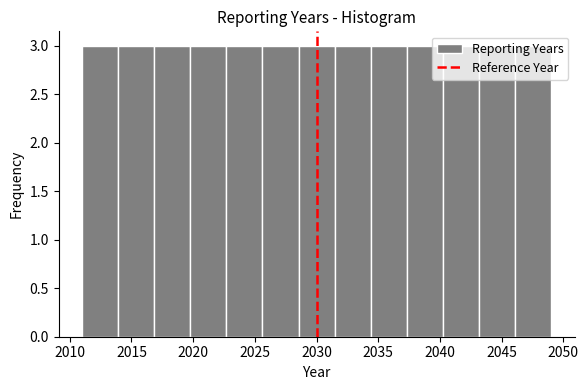

Reading left to right, transcribe this chart: for each bar, give the range it covers on the x-axis and its height. Neither the bar edges nor the heights are printed on the chart, so give them approximately, as read against the axes.

2011.0 to 2014.0: 3
2014.0 to 2017.0: 3
2017.0 to 2020.0: 3
2020.0 to 2022.5: 3
2022.5 to 2025.5: 3
2025.5 to 2028.5: 3
2028.5 to 2031.5: 3
2031.5 to 2034.5: 3
2034.5 to 2037.5: 3
2037.5 to 2040.0: 3
2040.0 to 2043.0: 3
2043.0 to 2046.0: 3
2046.0 to 2049.0: 3